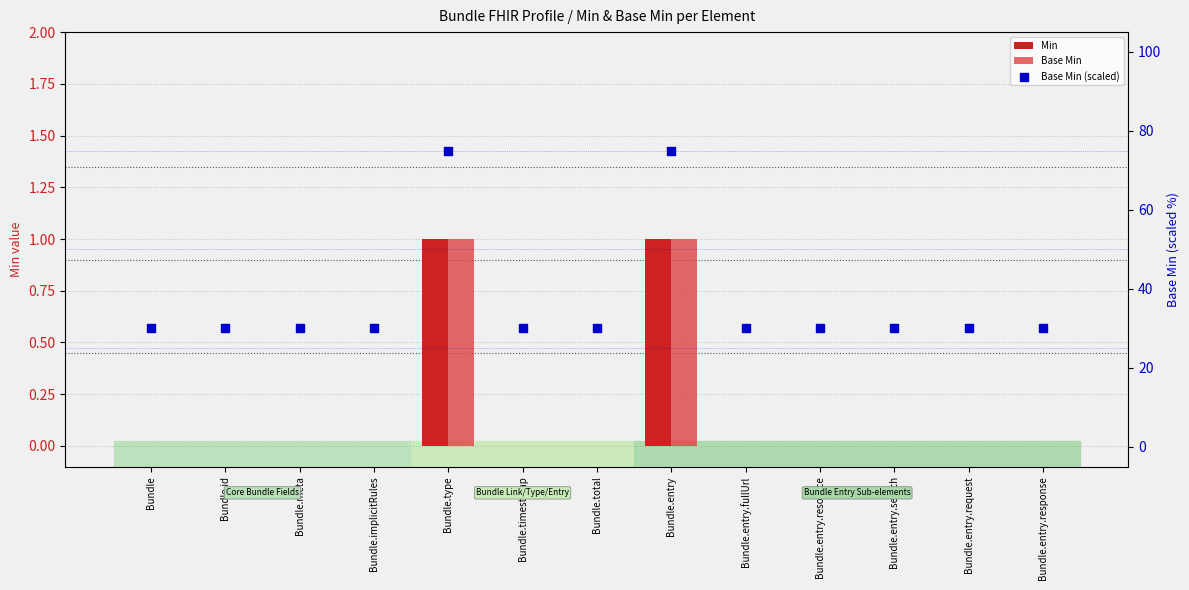

At how many categories does at least one series exceed 72?

2